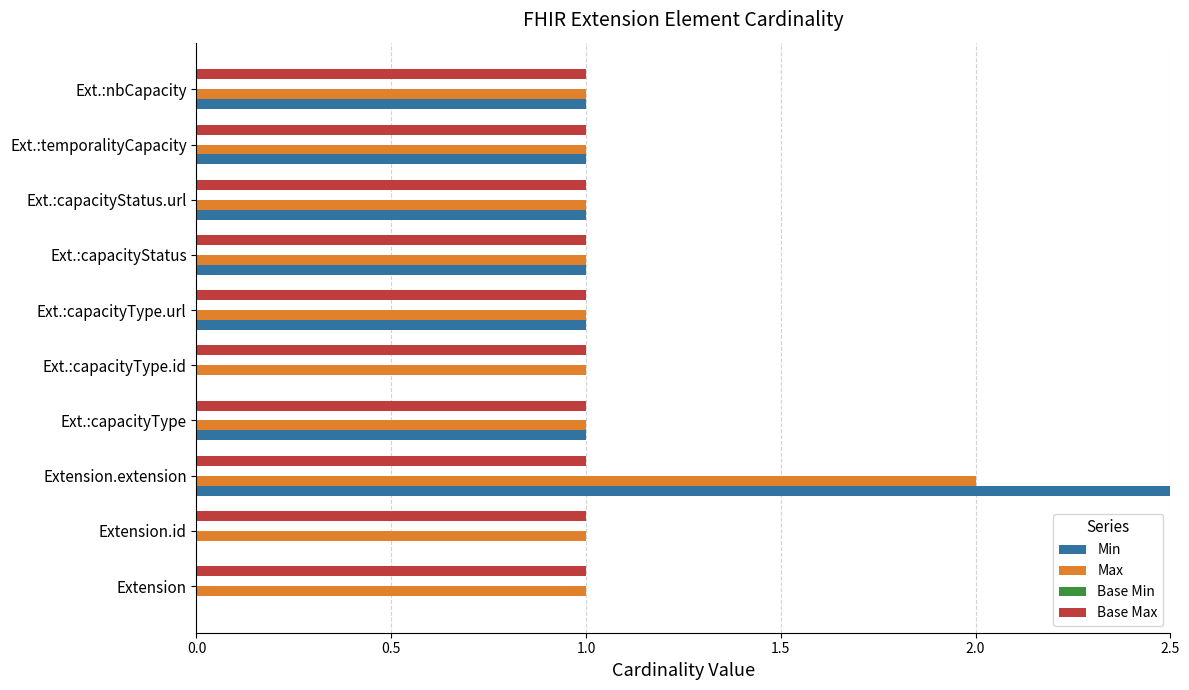

How many groups of bars are there?

10